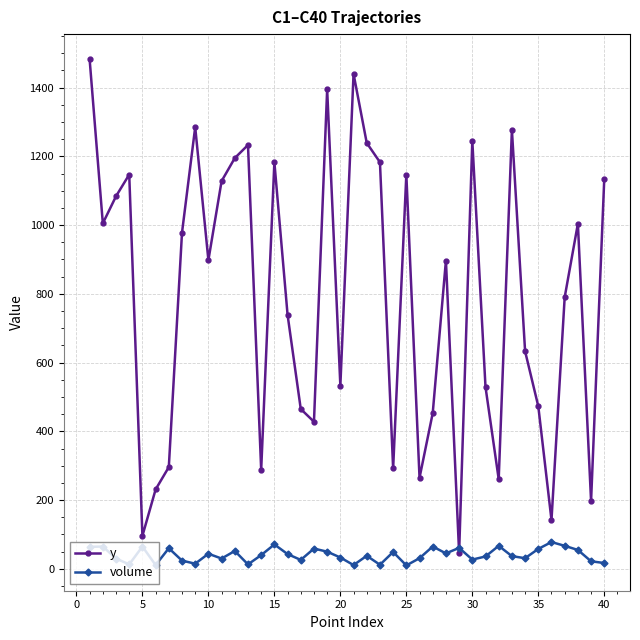

Which series has the widest spread of values?

y